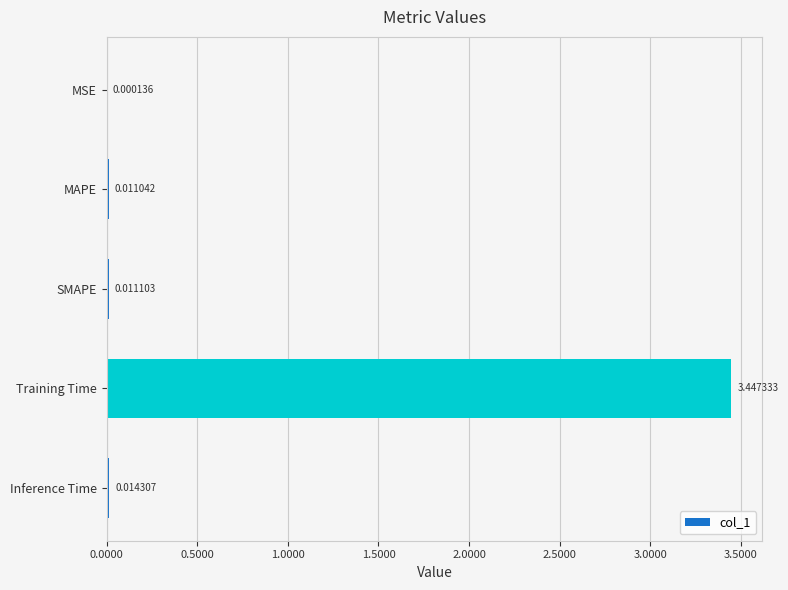

Where is the data nearest to the value 1?

Inference Time